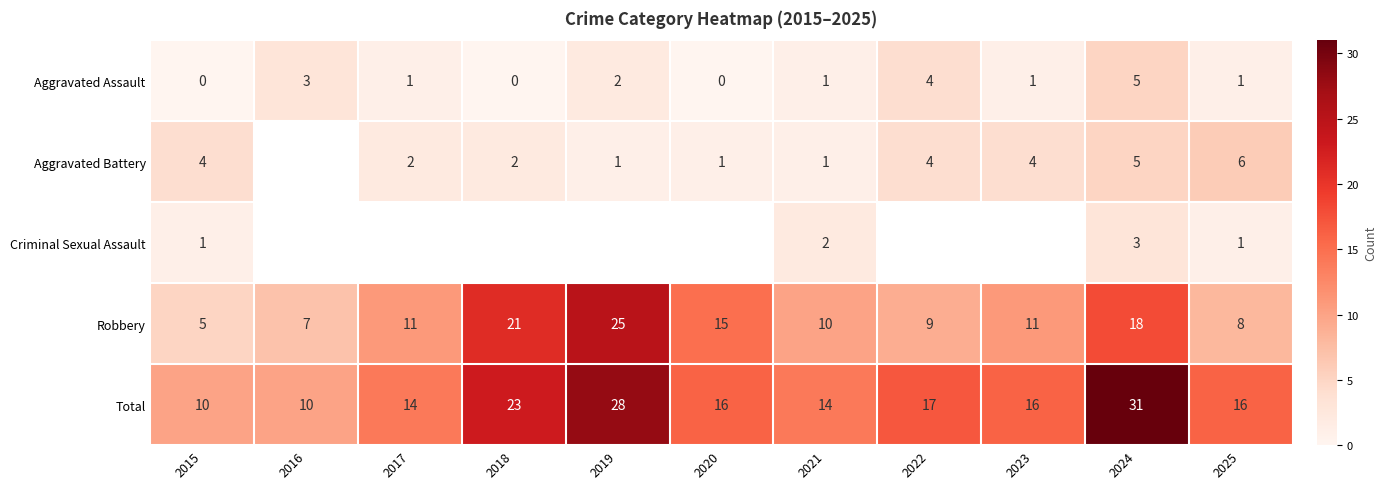

How many values in the Total series are below 16?

4